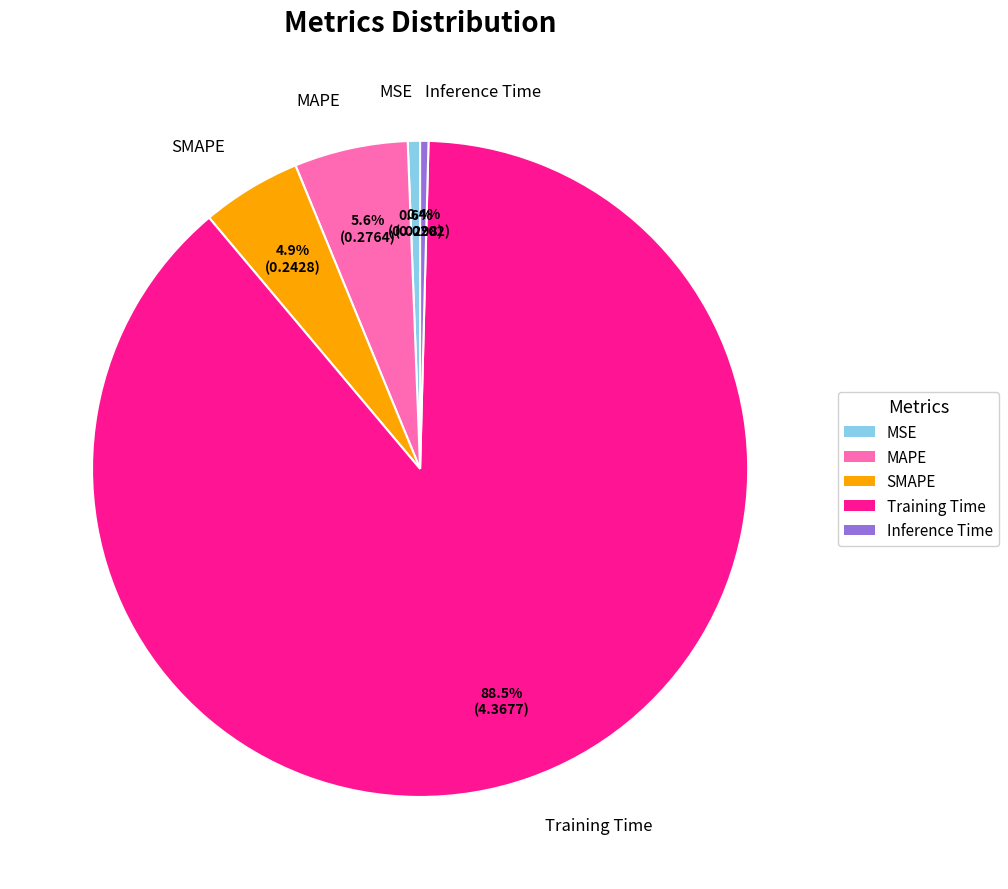

To the nearest percent, what percentage of the pie is MAPE?

6%